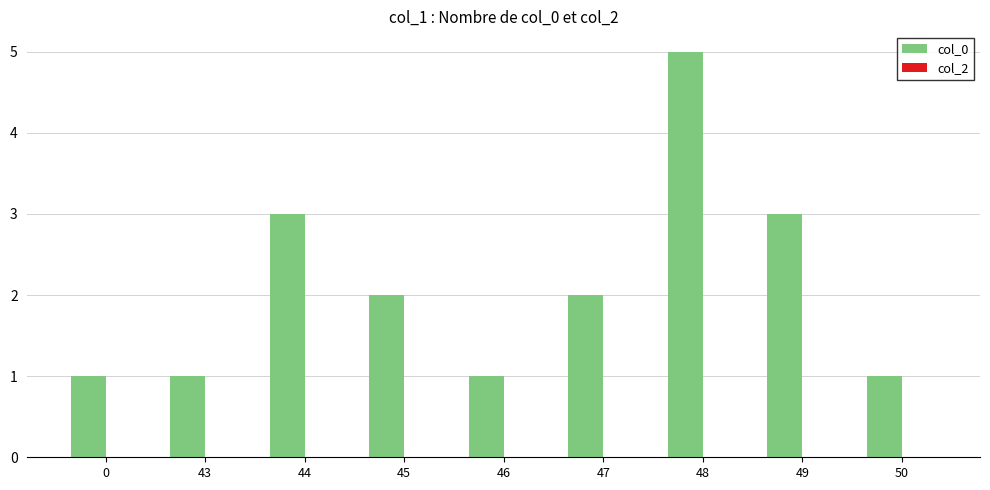

The chart shows a value of 5 at 48. True or false?

True